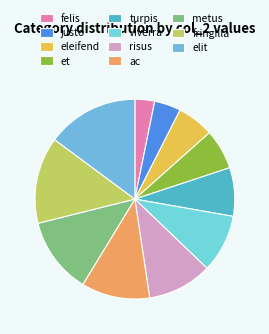

To the nearest percent, what percentage of the pie is et?

6%